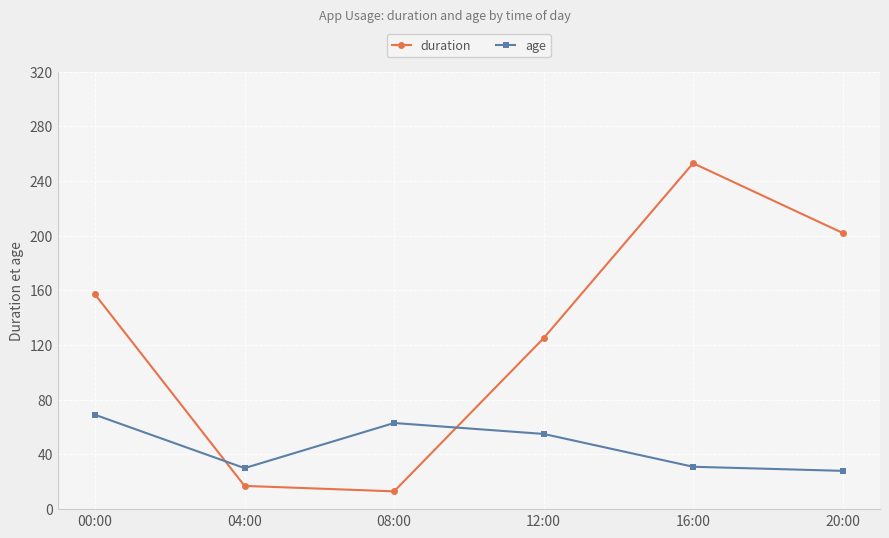

What are all the series names shown in the legend?

duration, age